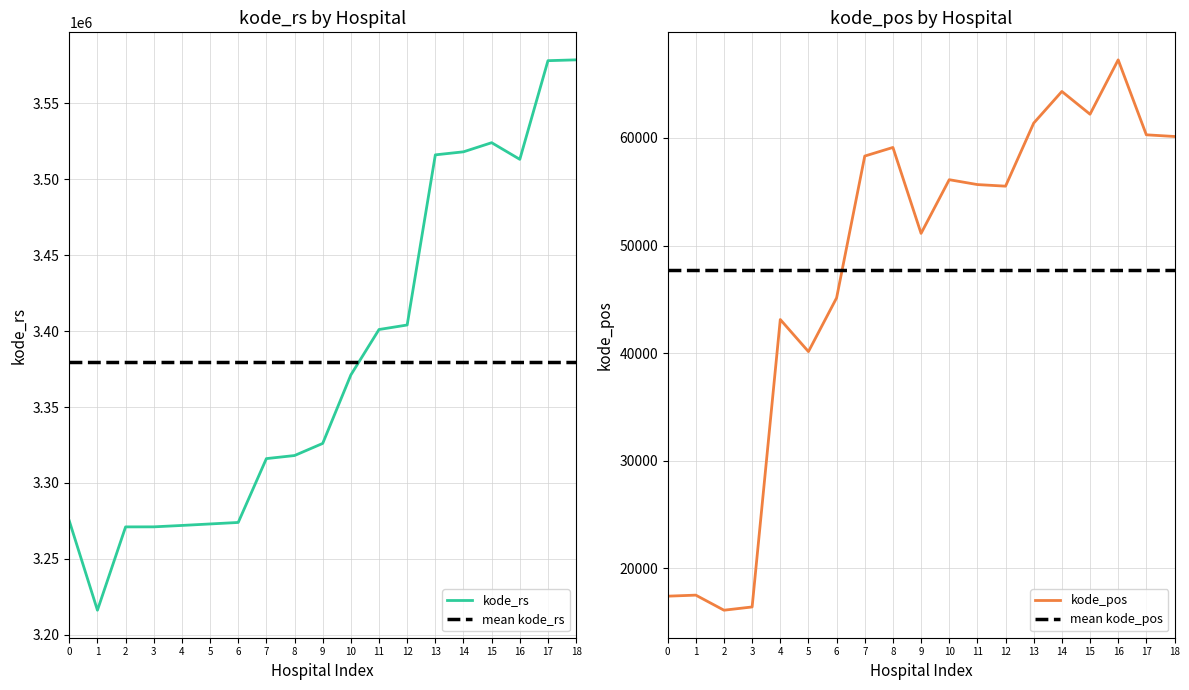

At which category does kode_rs reach its first local valley?

1